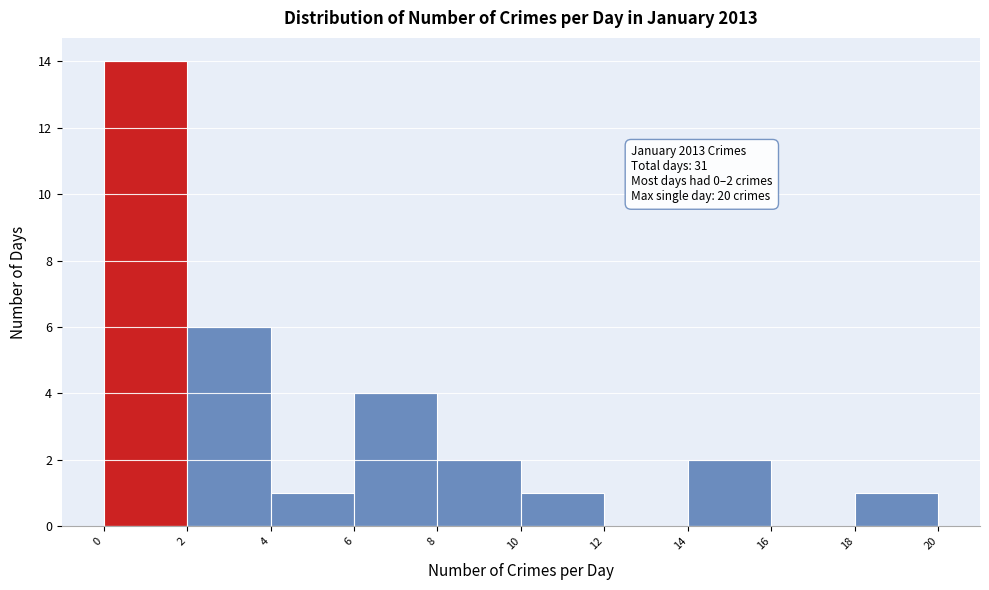

Over which range of the x-axis is the bar tallest?

0 to 2